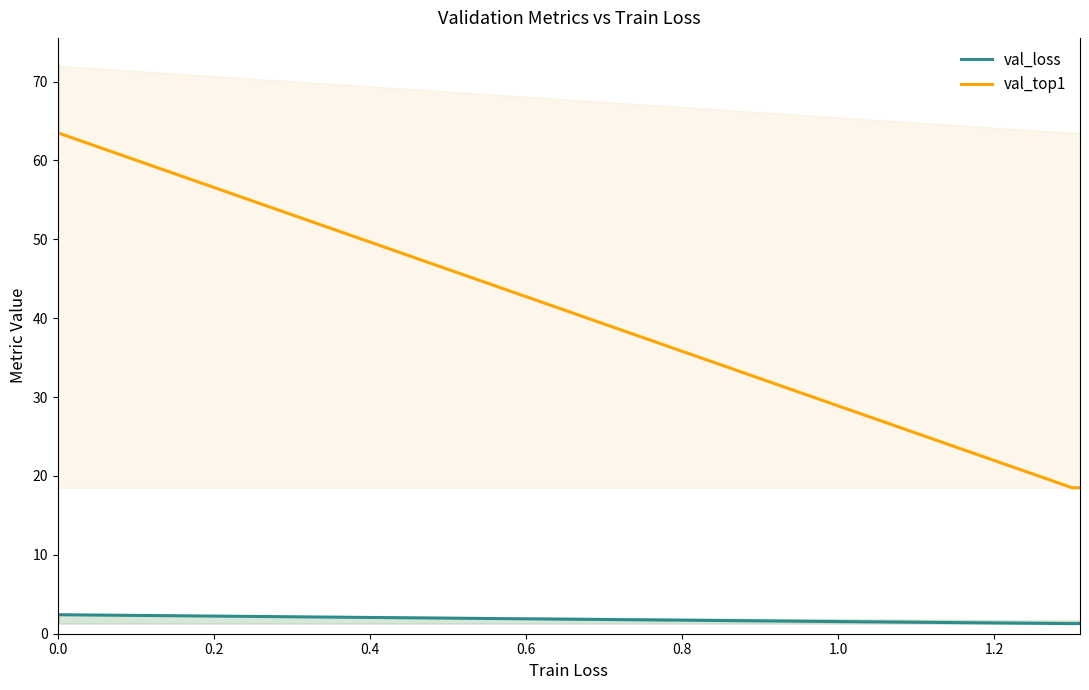

Is the value of val_loss at 0.0 greater than the value of val_top1 at 0.0?

No